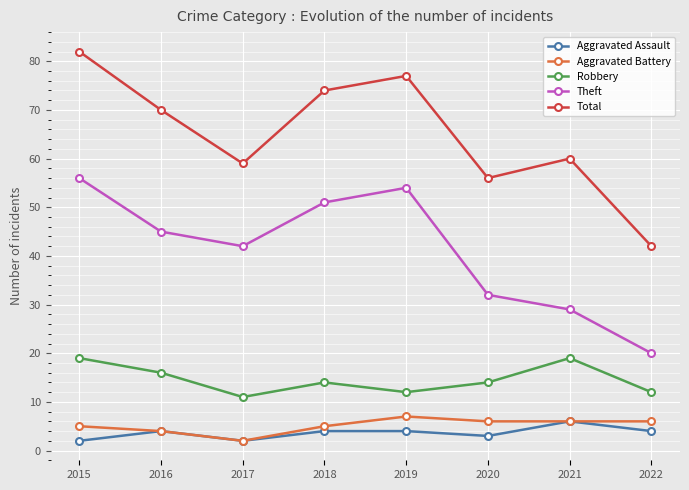

At which category does Theft reach its first local peak?

2019